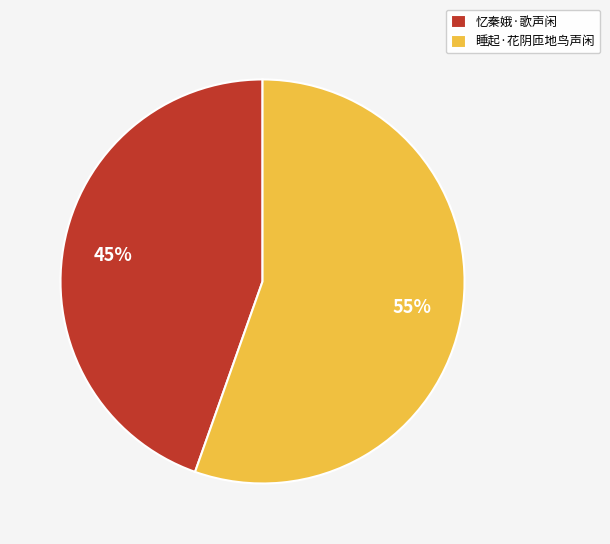

To the nearest percent, what is the average slice percentage?

50%